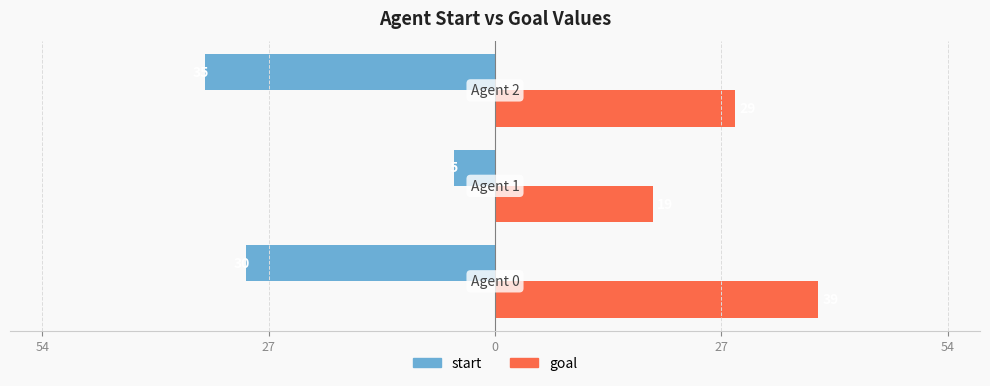

List the series in order of their overall mean, highest first.

goal, start